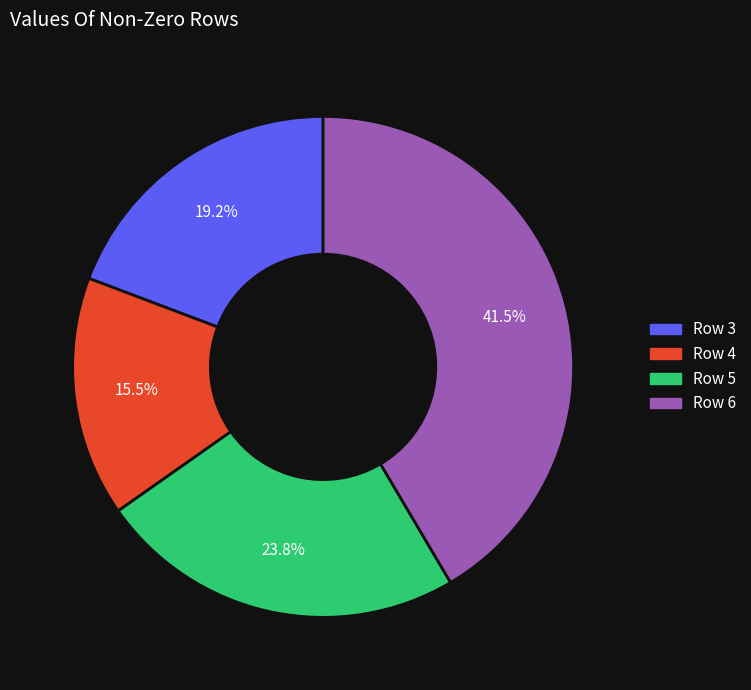

Which has a higher value, Row 3 or Row 4?

Row 3